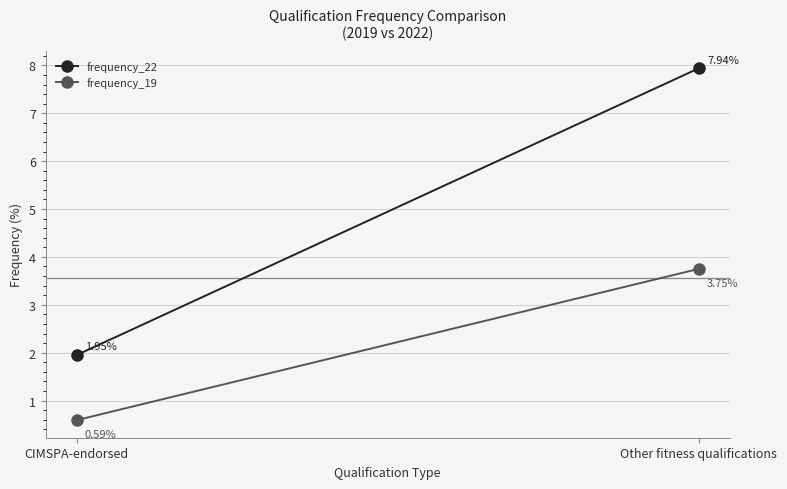

Which label corresponds to the smallest value in the chart?

CIMSPA-endorsed